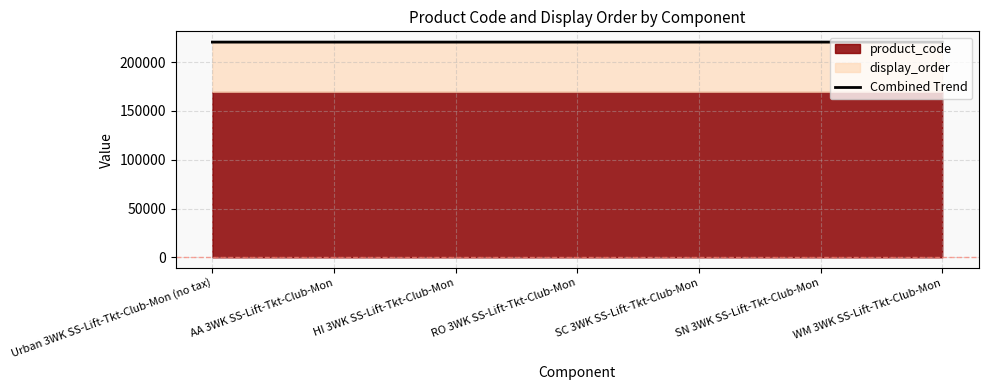

Which category has the lowest value across all series?

Urban 3WK SS-Lift-Tkt-Club-Mon (no tax)